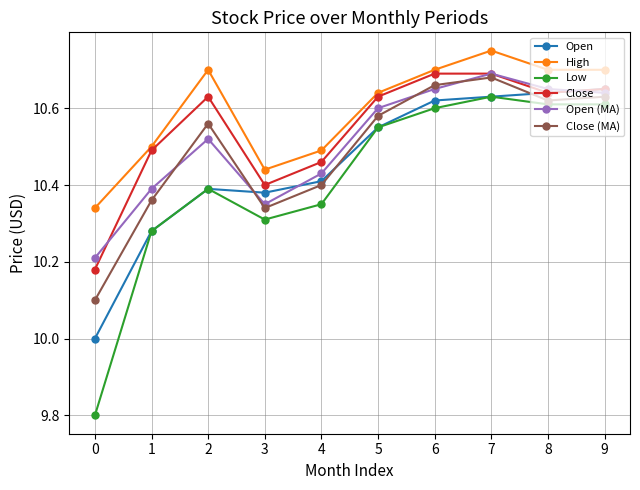

Between 1 and 8, which series saw the biggest shift?

Open